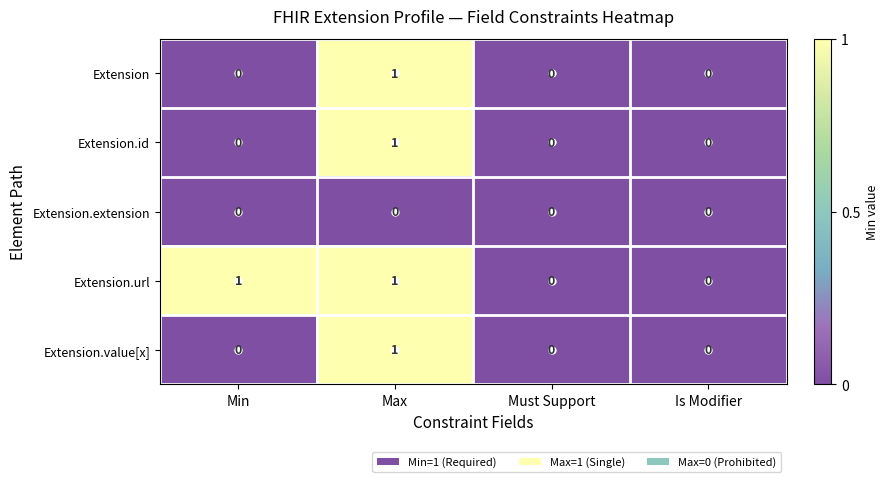

Count the number of categories in the chart.

4